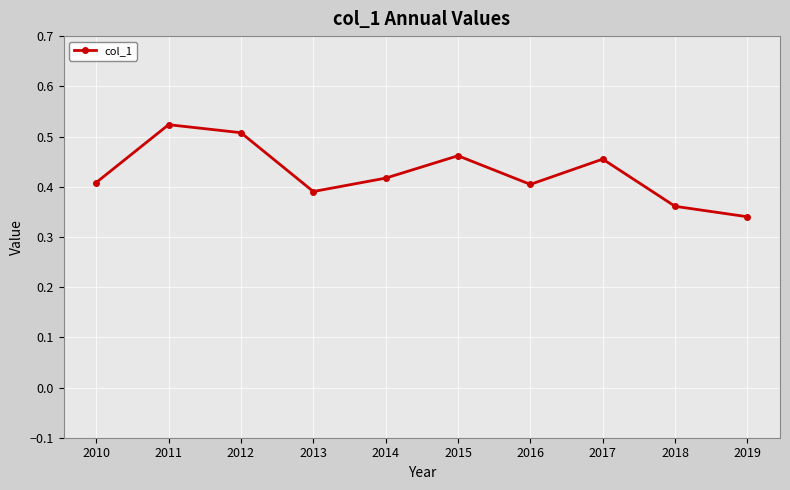

Is this an area chart (filled region under the line)?

No